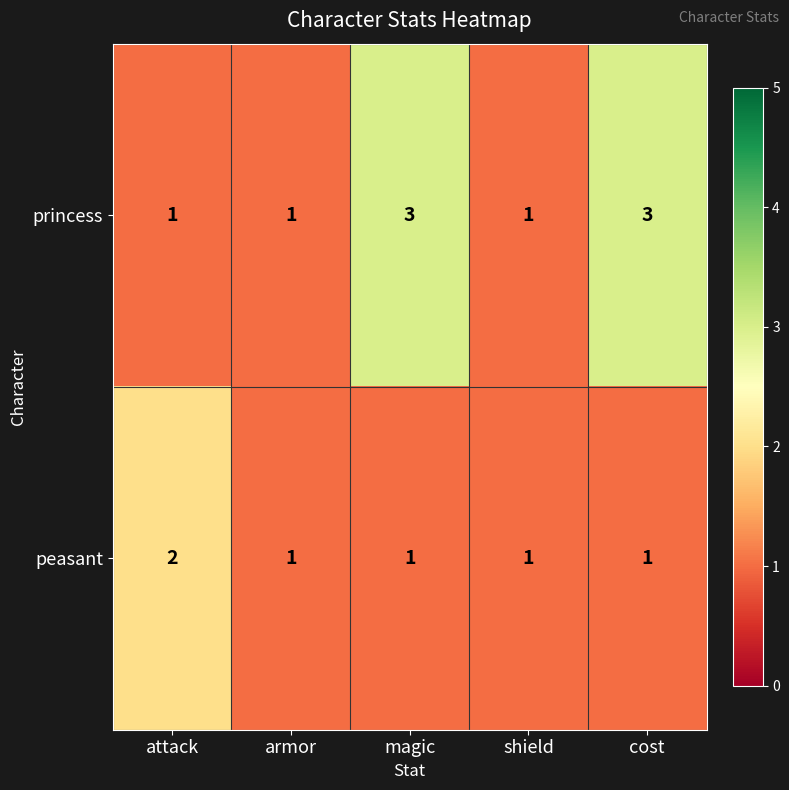

What is the total value across all series at armor?

2